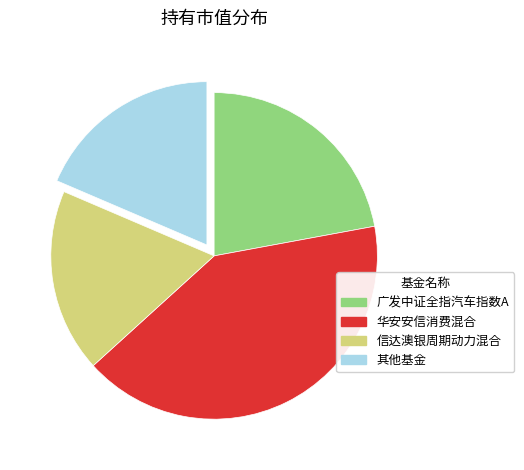

What is the largest slice in the pie chart?

华安安信消费混合